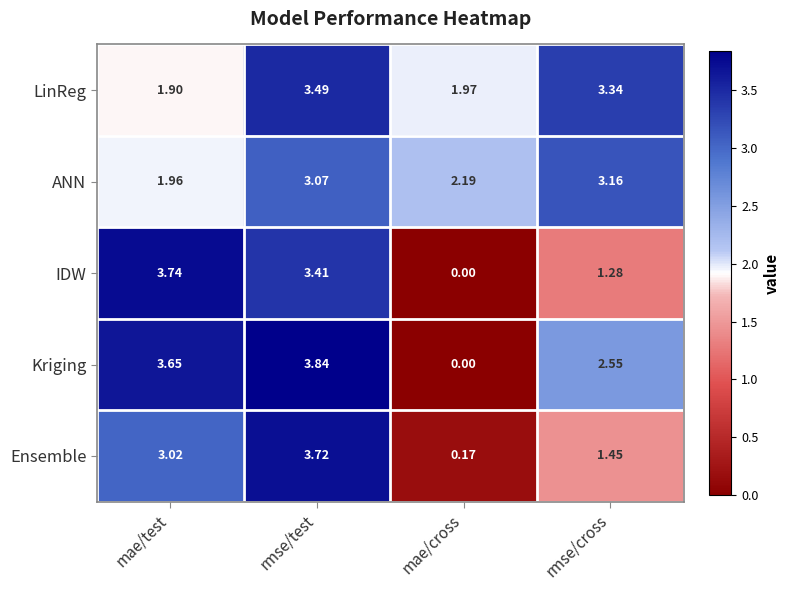

Where is ANN nearest to the value 2?

mae/test